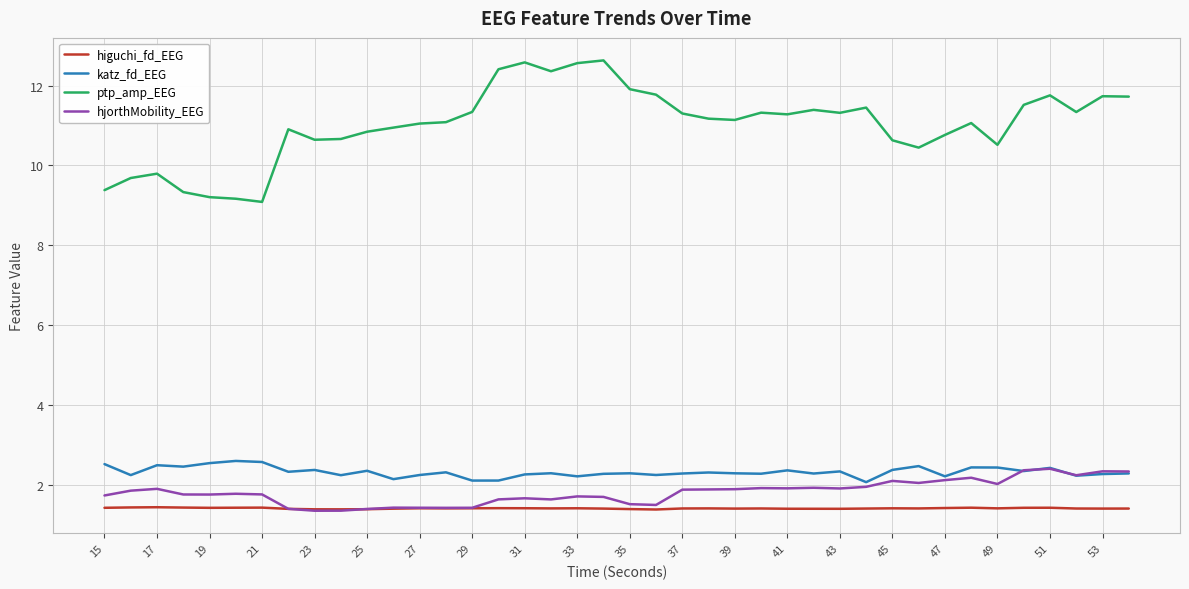

True or false: ptp_amp_EEG and hjorthMobility_EEG cross at least once.

False